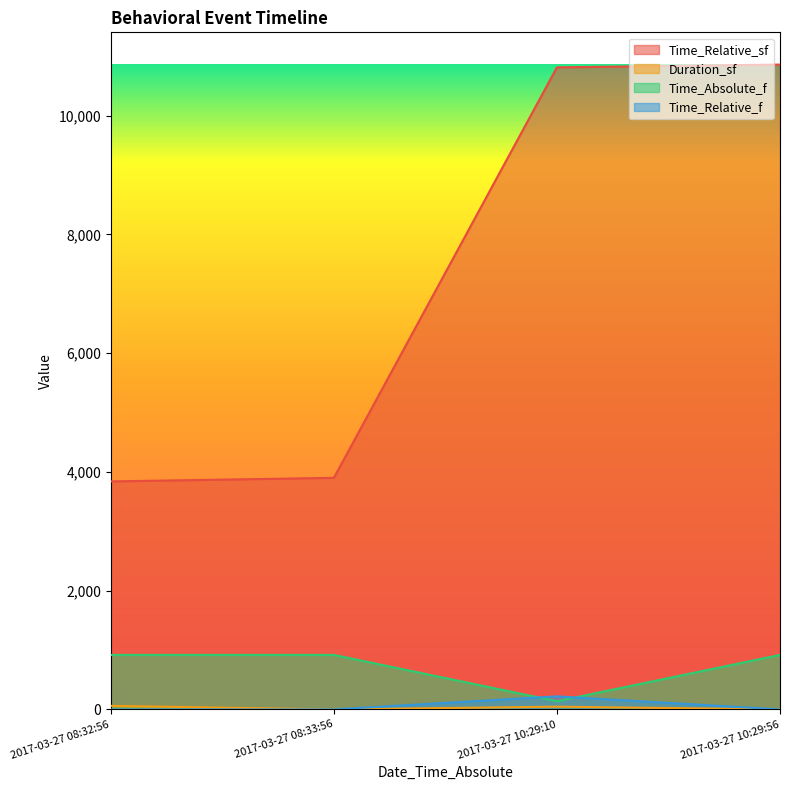

Which category has the highest value across all series?

2017-03-27 10:29:56